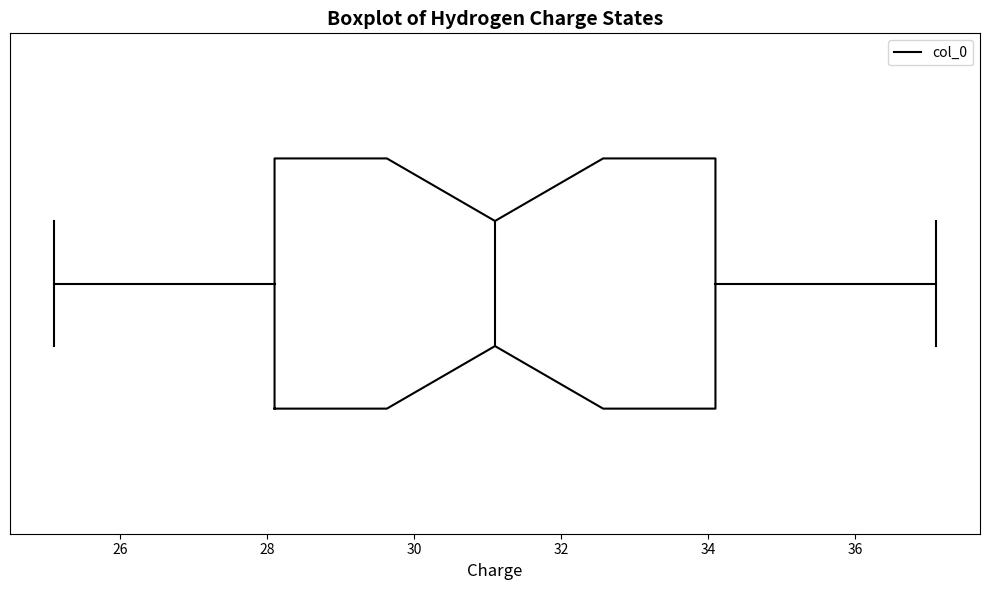

Where does the left whisker of the box end on the x-axis? The values are not printed on the chart, so give them approximately, as read against the axis.

25.2